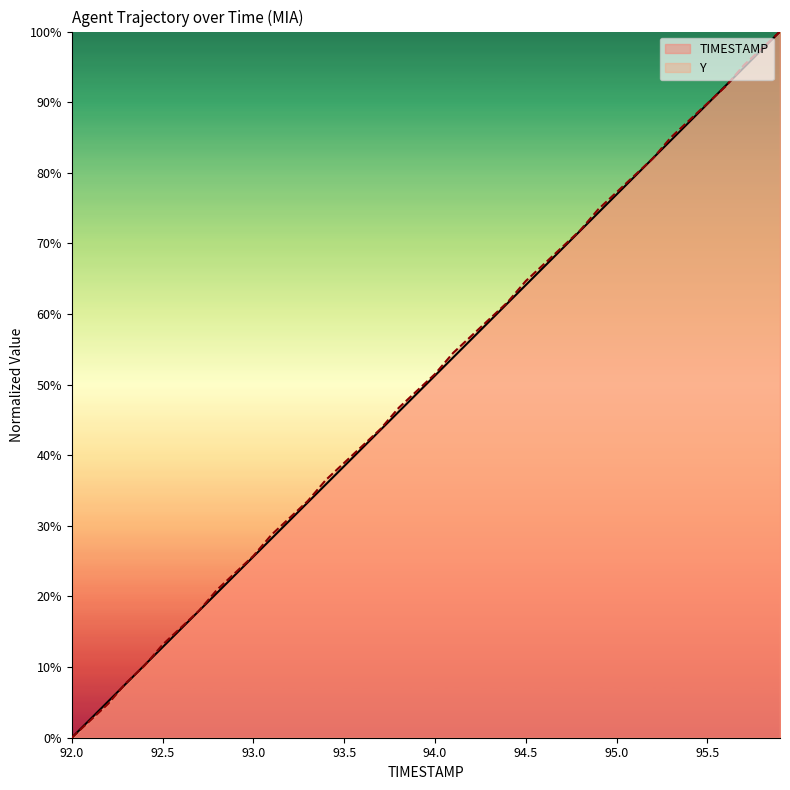

Which category has the lowest value in the Y series?

92.0